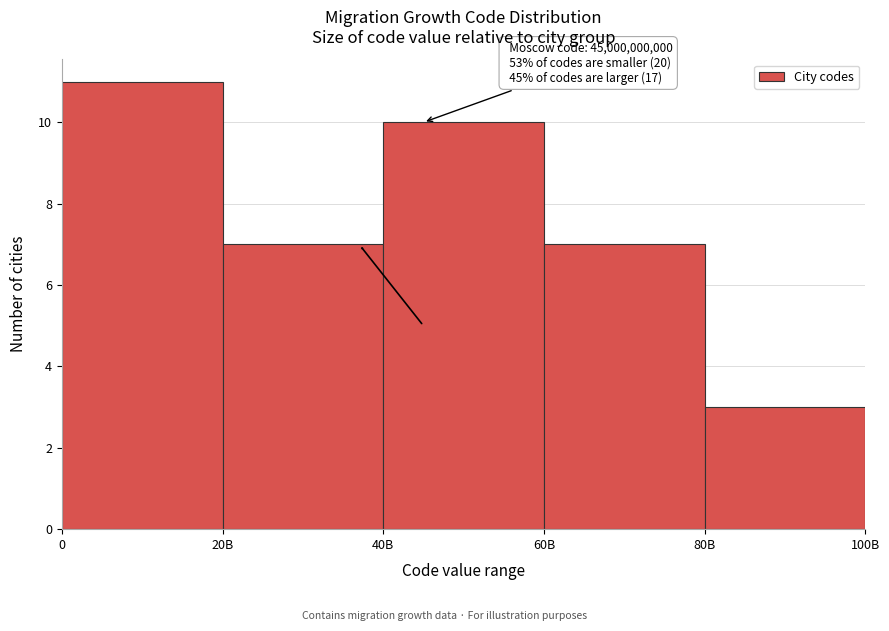

Reading left to right, extract all data points from this chart.

0=11	20B=7	40B=10	60B=7	80B=3